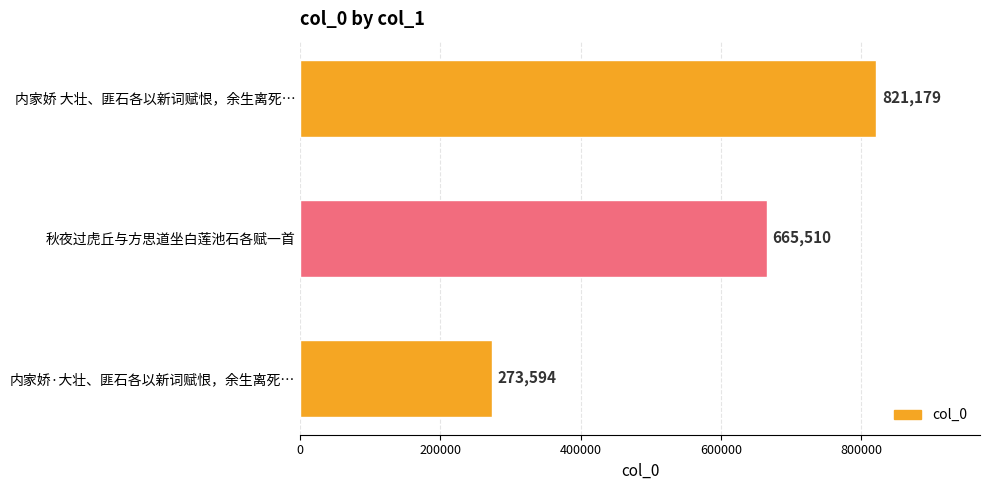

How many values are below 665510?

1